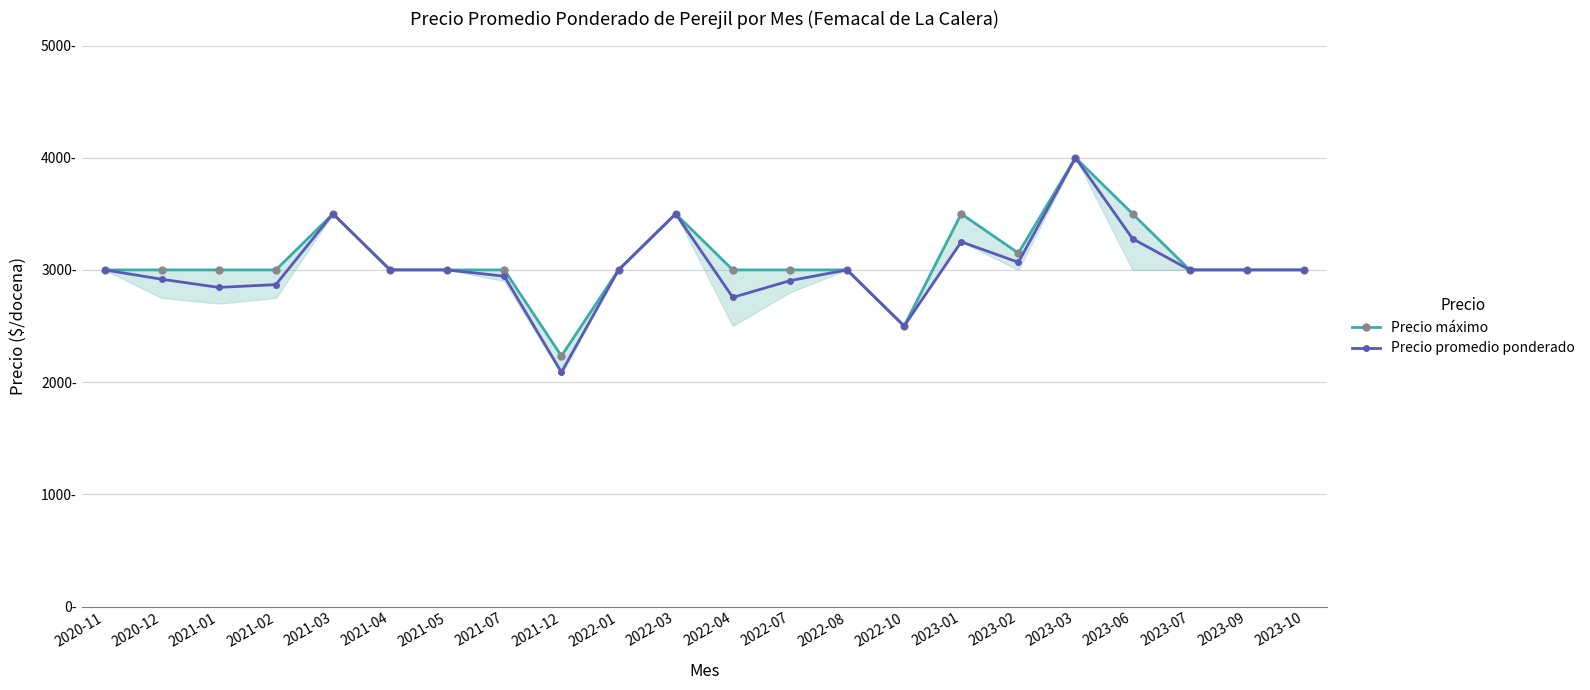

Does the chart display data point markers on the line(s)?

Yes